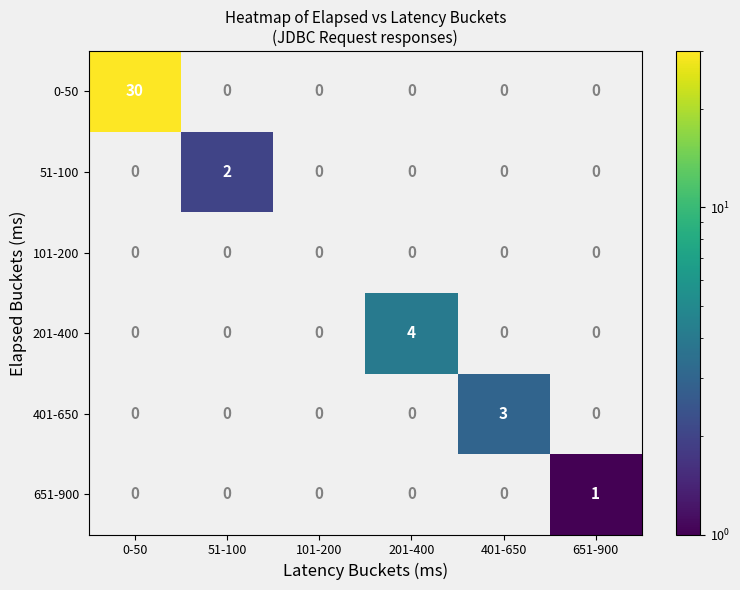

What is the spread (max minus min) of values at 51-100?

2